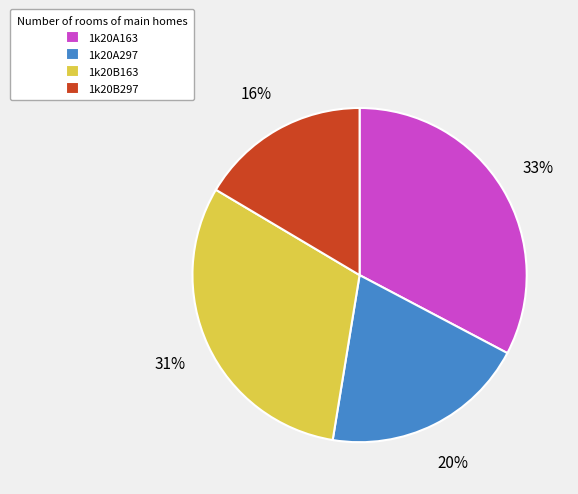

Rank the categories by value from lowest to highest.

1k20B297, 1k20A297, 1k20B163, 1k20A163